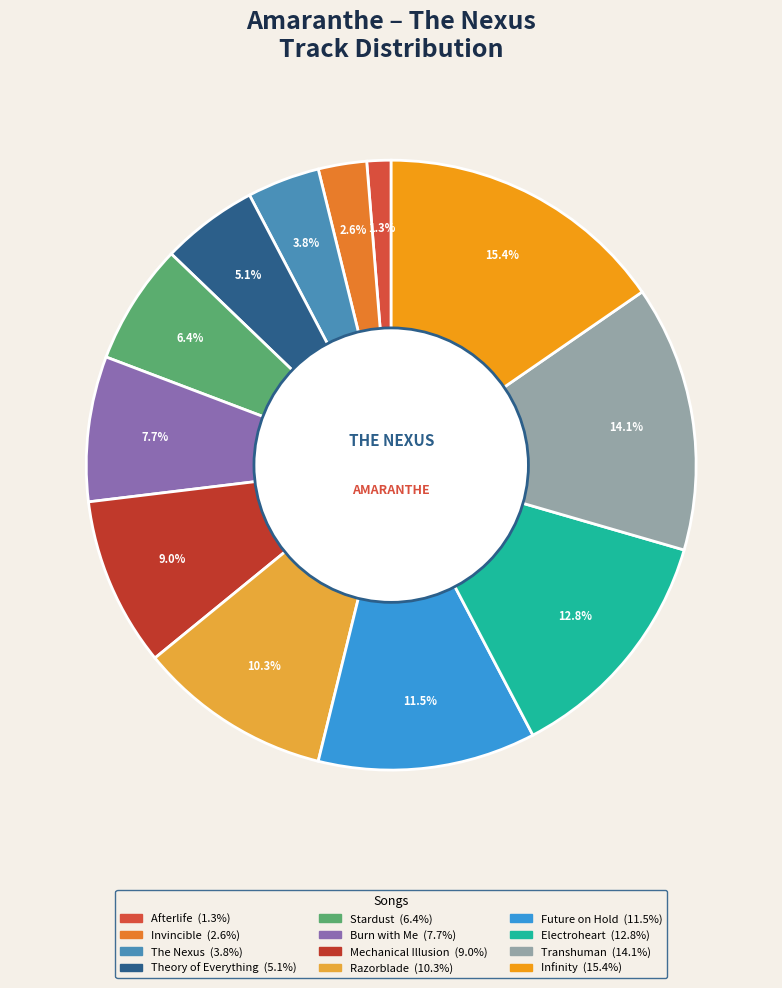

To the nearest percent, what portion does Afterlife represent?

1%